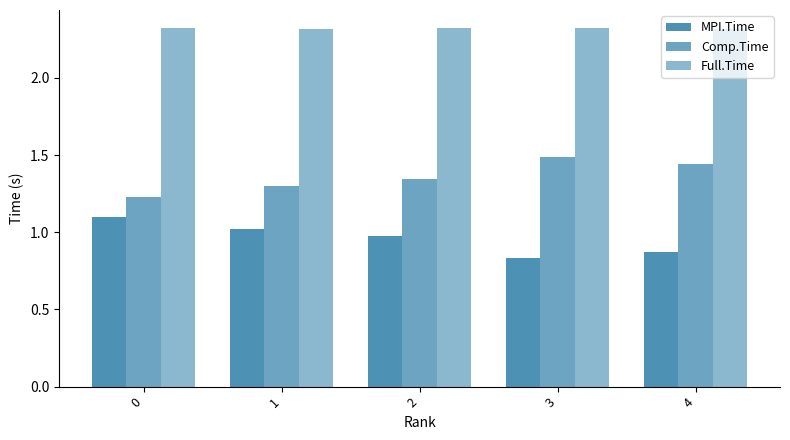

What is the value of the MPI.Time bar at the 5th from the left?

0.9